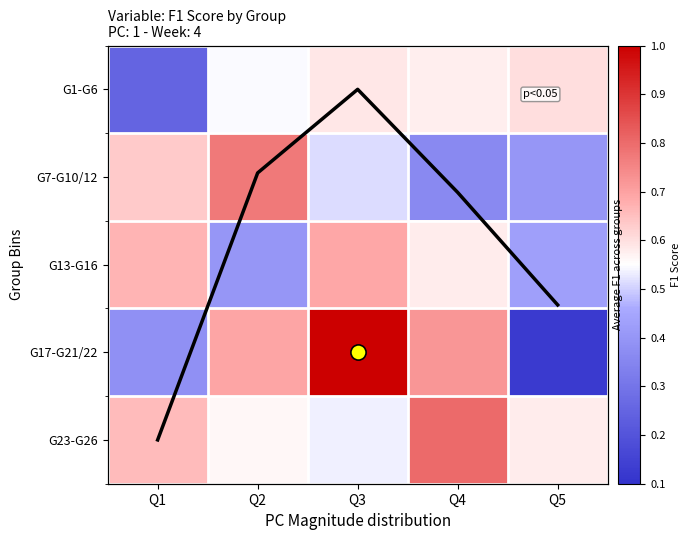

Count the number of data series in this chart.

6